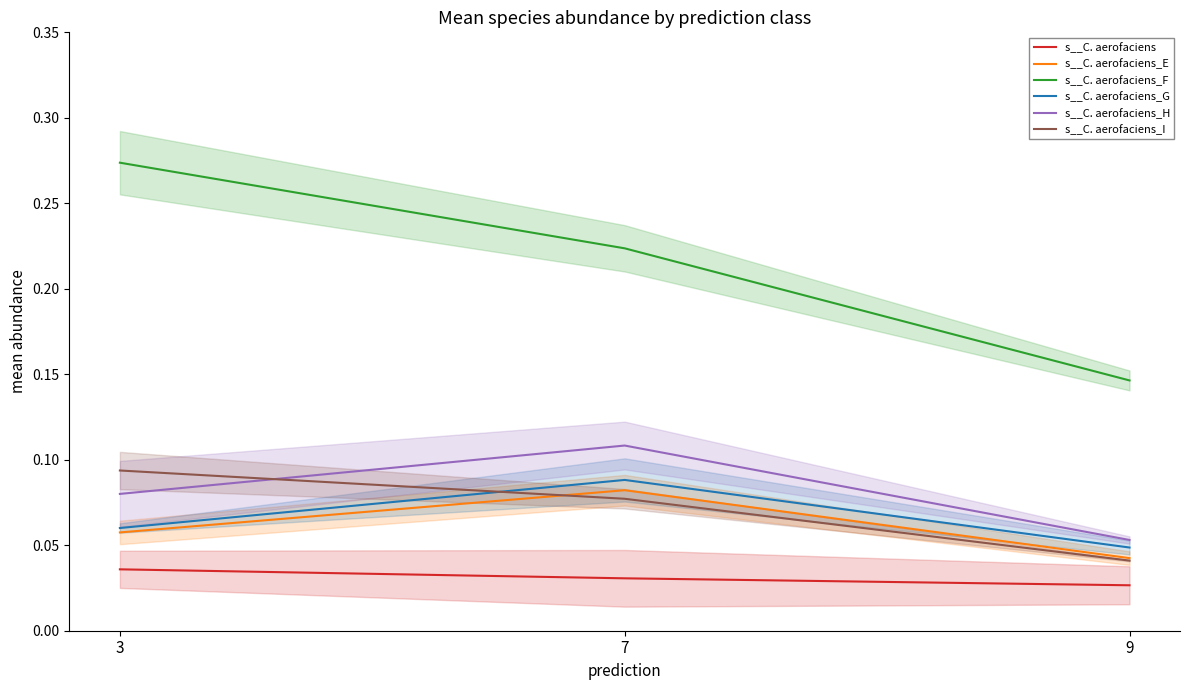

What is the maximum value for s__C. aerofaciens_H?

0.1